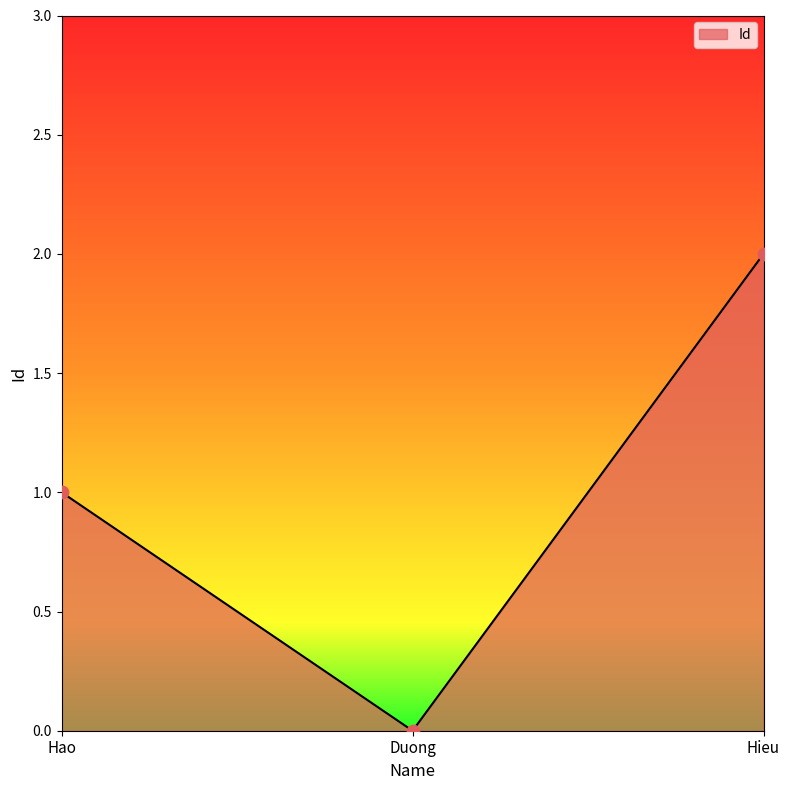

What is the change in value from Hao to Hieu?

+1